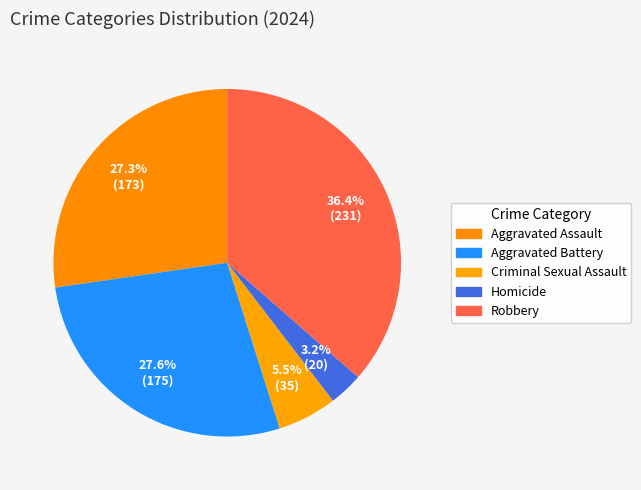

To the nearest percent, what percentage of the pie is Robbery?

36%